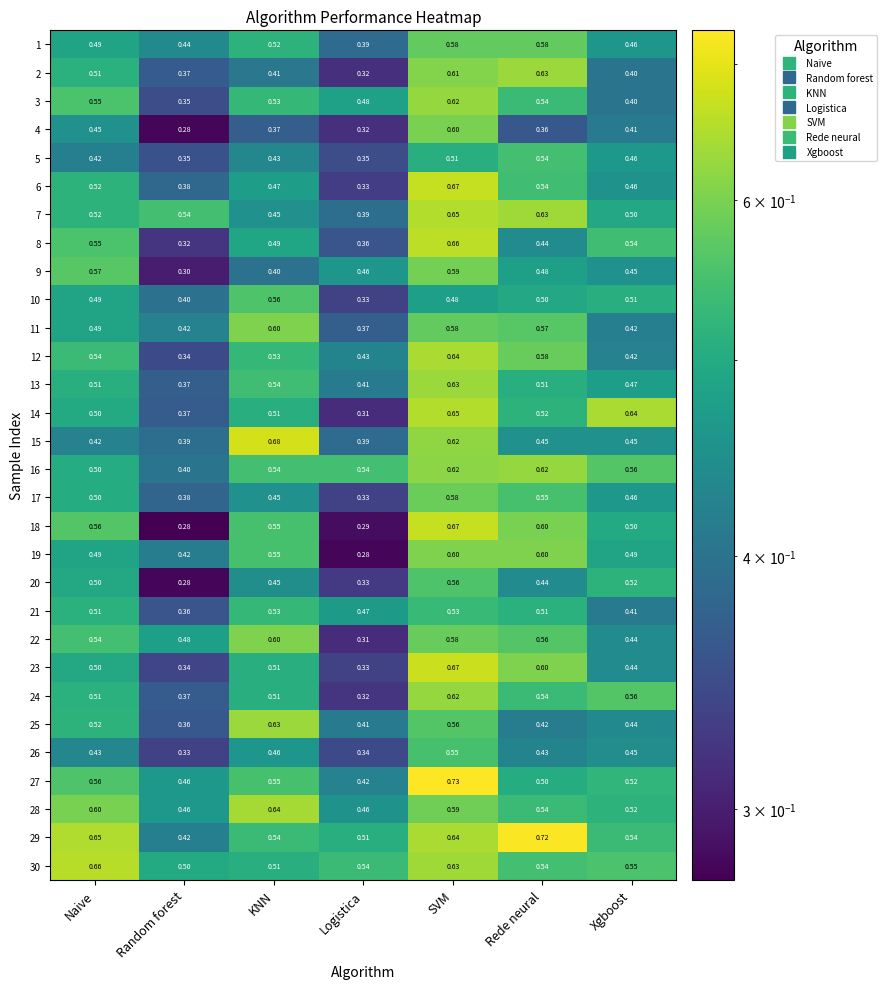

Which category has the lowest value in the 21 series?

Random forest